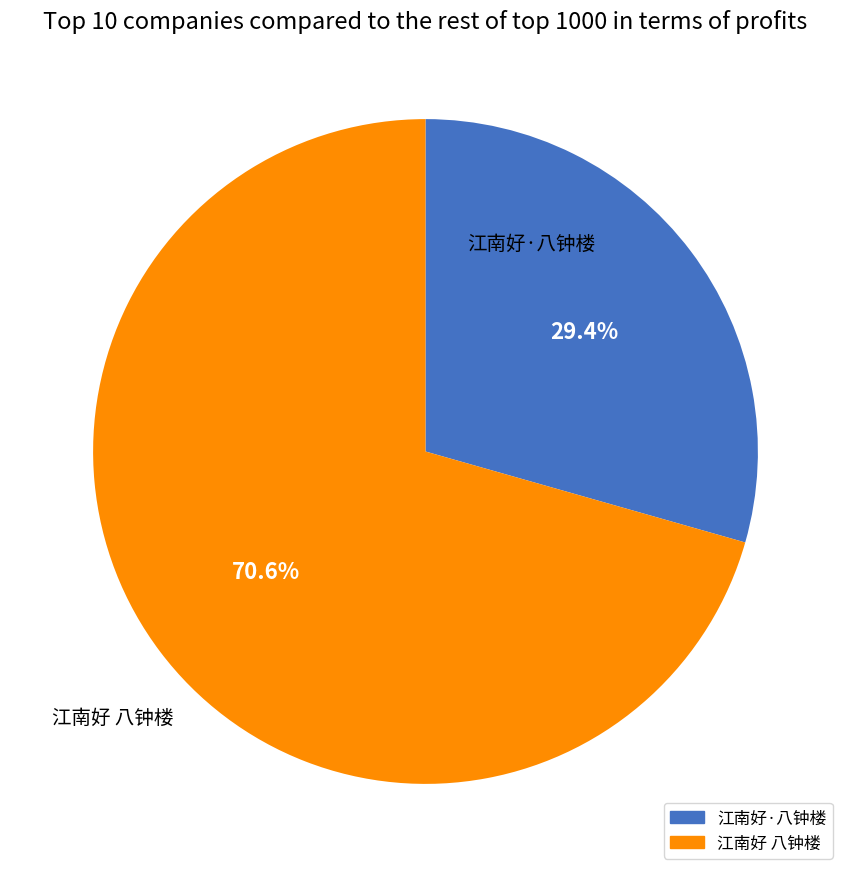

To the nearest percent, what is the combined percentage of 江南好·八钟楼 and 江南好 八钟楼?

100%